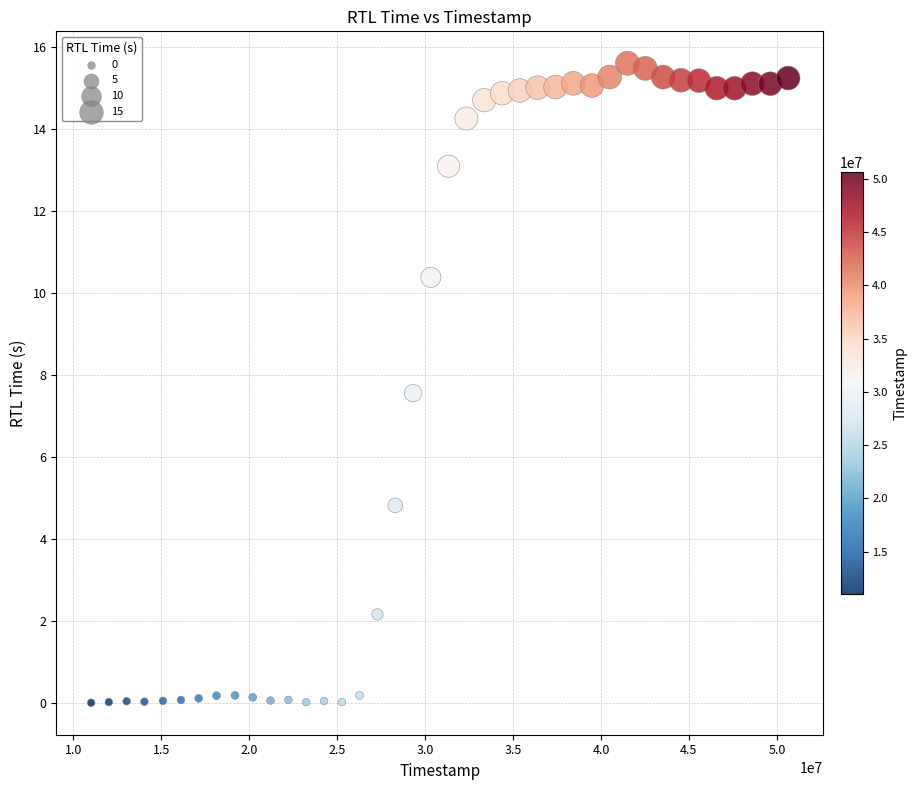

What is the range of X values (max minus min)?

39629000.0